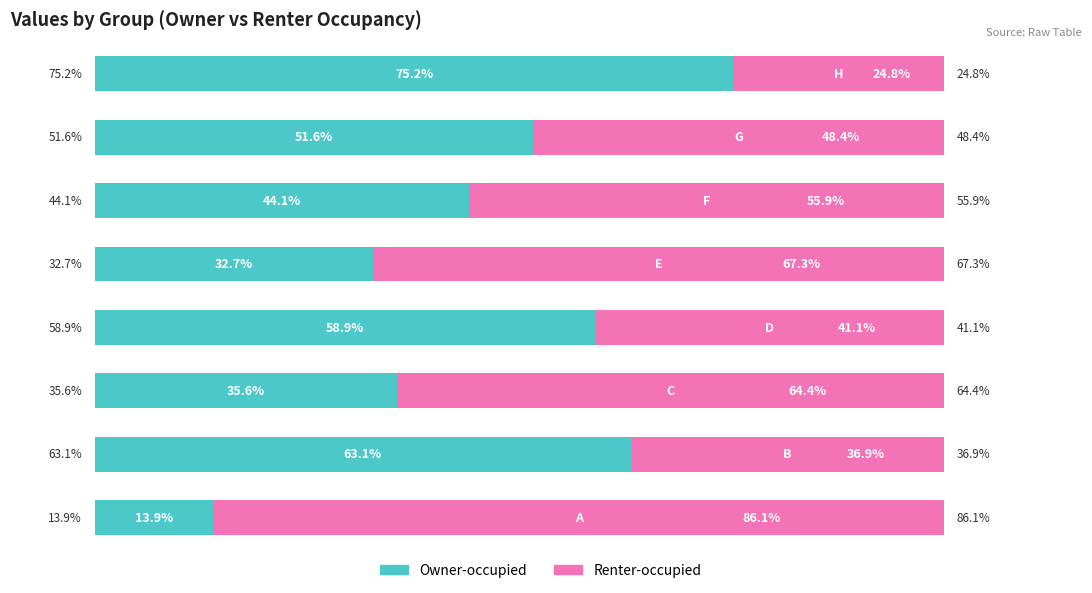

What are all the series names shown in the legend?

Owner-occupied, Renter-occupied